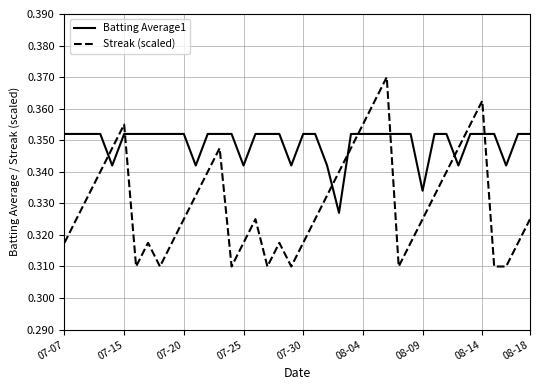

Which series has the largest total across all categories?

Batting Average1